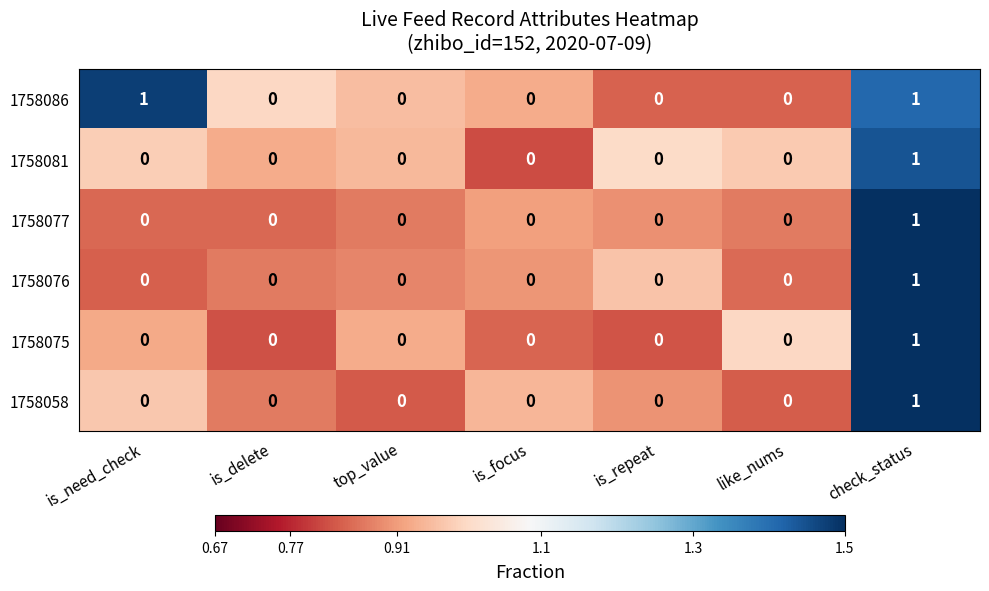

Count the number of categories in the chart.

7